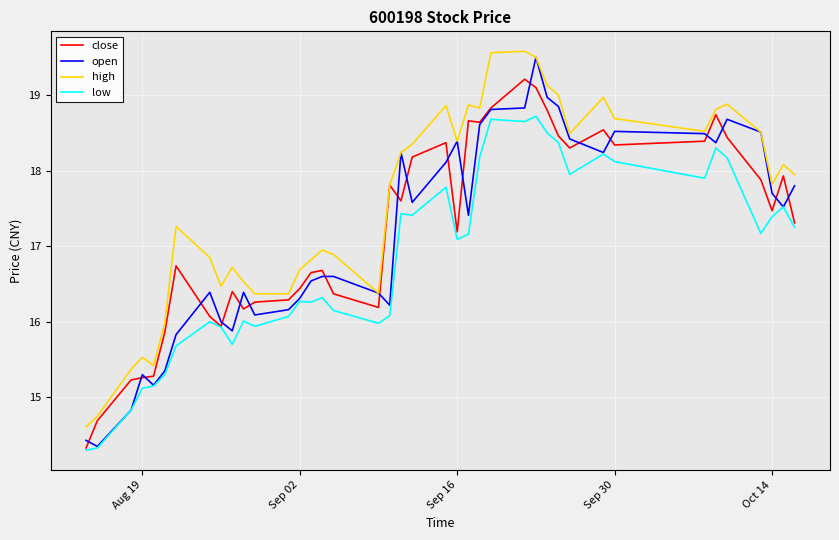

How many distinct data groups are displayed?

4